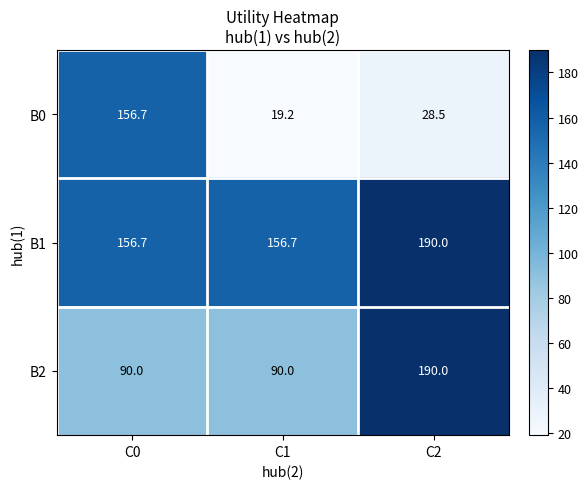

Reading right to left, what are all the values shown in this chart?

B0: C2=28.5	C1=19.2	C0=156.7
B1: C2=190.0	C1=156.7	C0=156.7
B2: C2=190.0	C1=90.0	C0=90.0